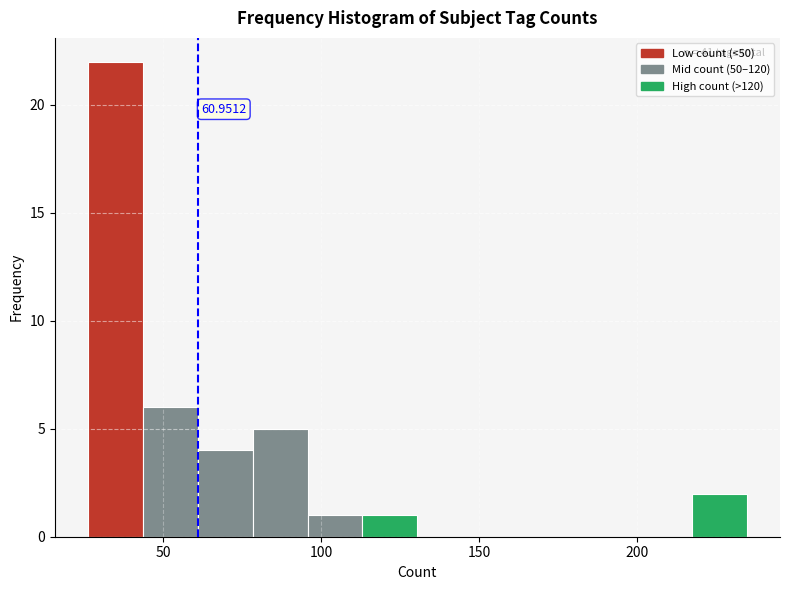

Around what value on the x-axis is the tallest bar? Give the approximate position of its centre, as read against the axis.

35